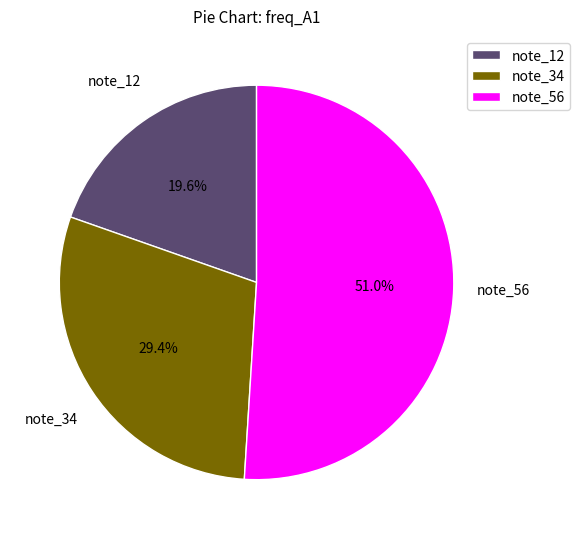

Is there any slice that represents more than half of the pie?

Yes